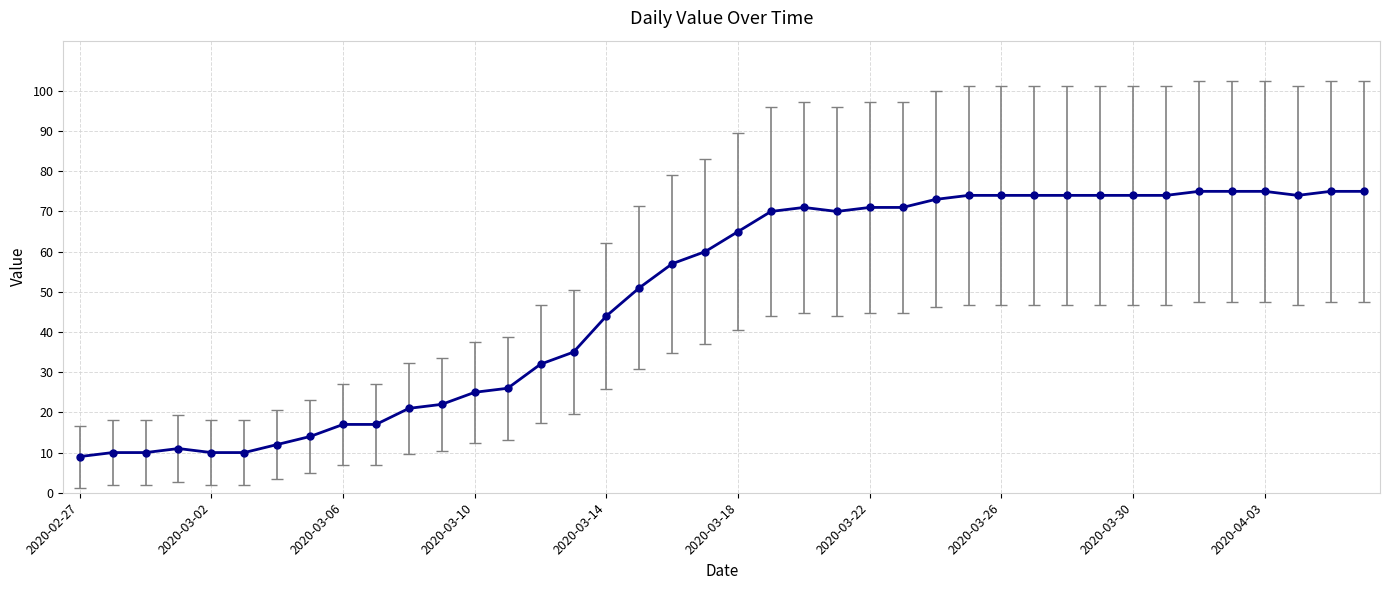

What is the greatest value displayed?

75